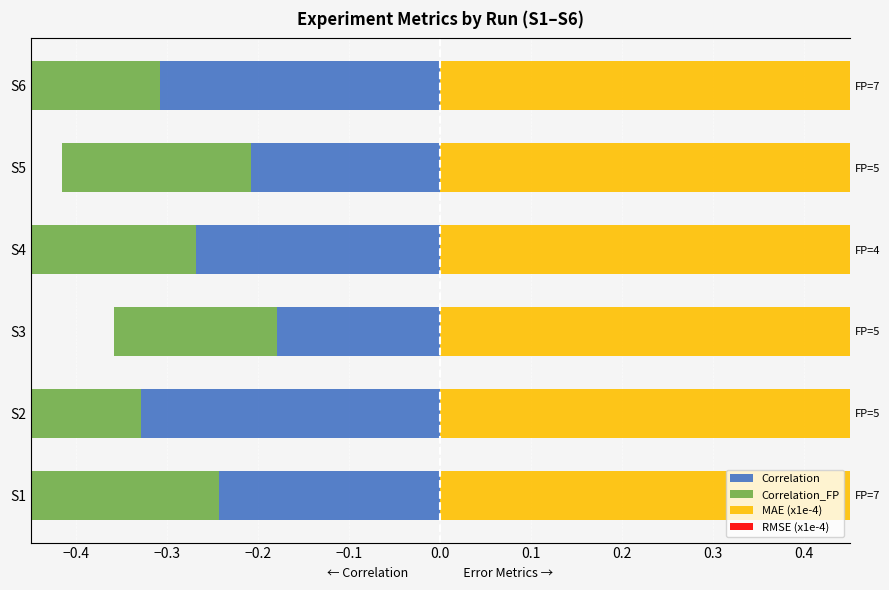

What is the sum of all Correlation values?

-1.5